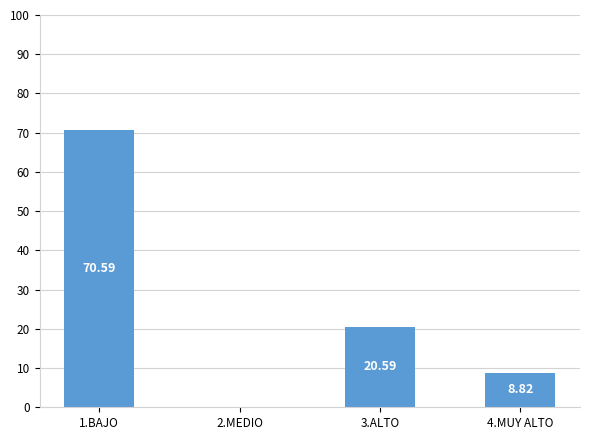

What is the change in value from 1.BAJO to 4.MUY ALTO?

-61.8